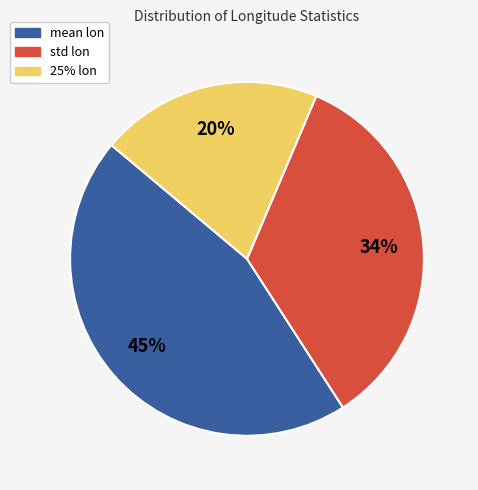

Rank the categories by value from lowest to highest.

25% lon, std lon, mean lon